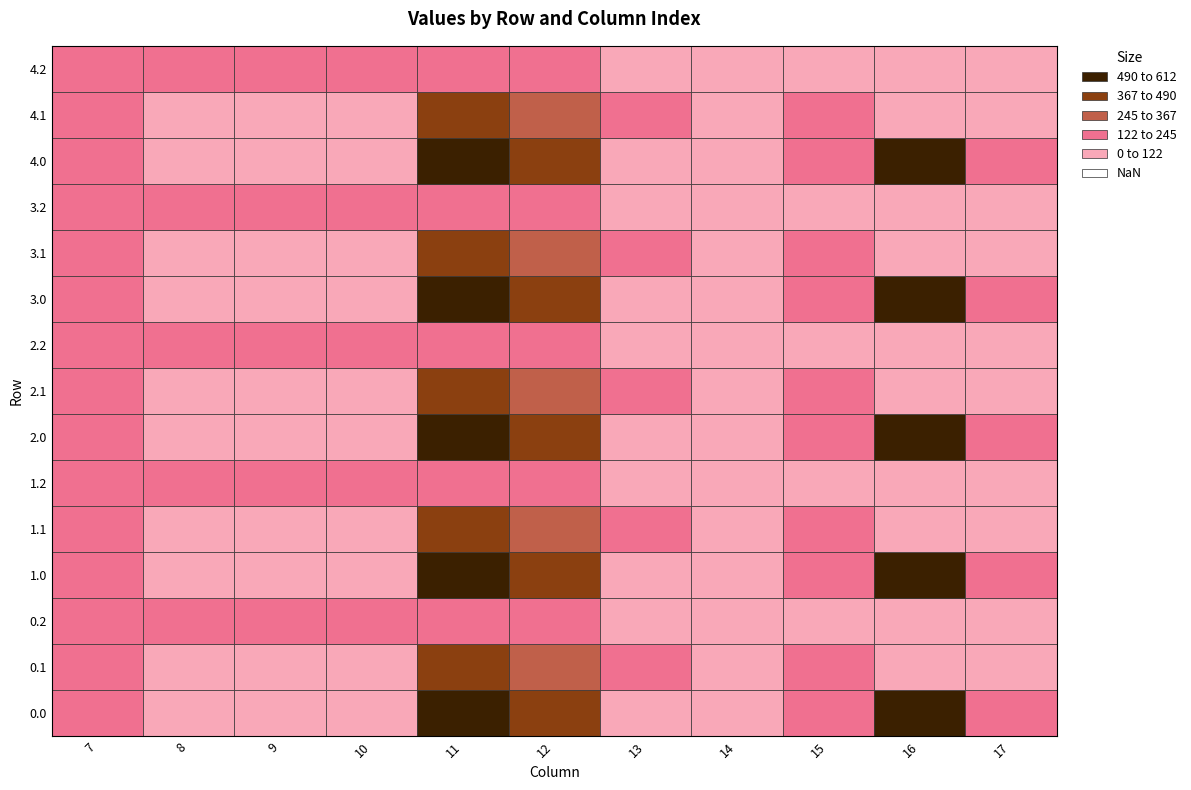

How many data points in 4.2 are above 0?

8